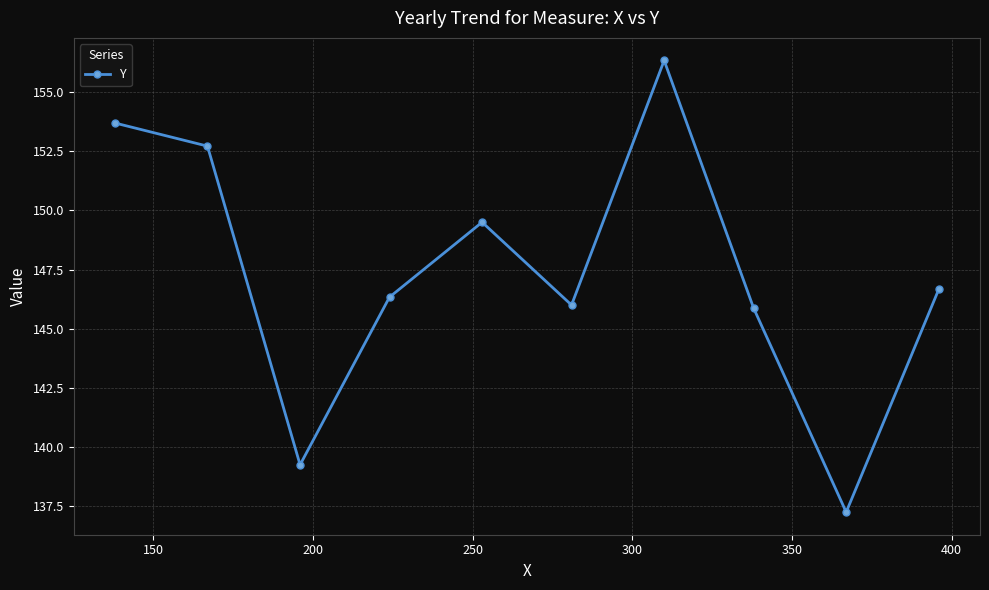

What is the sum of all values?

1473.6